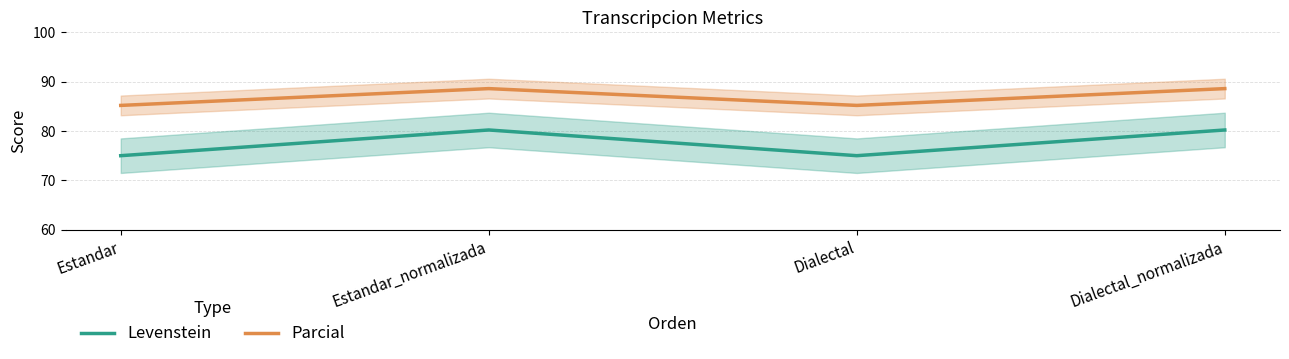

At which category does the chart reach its minimum across all series?

Estandar